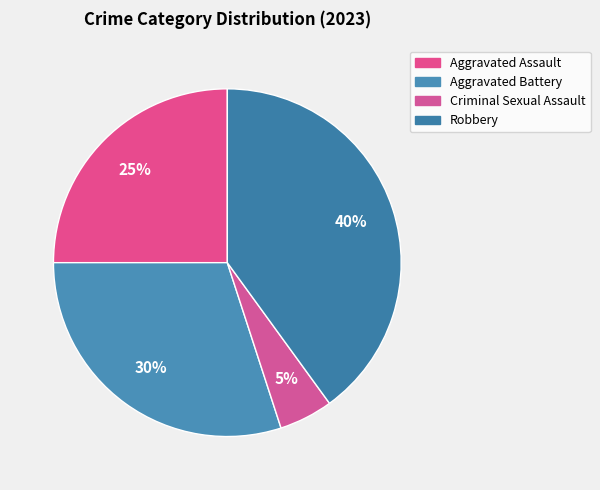

What is the ratio of the value at Criminal Sexual Assault to the value at Aggravated Battery?

0.2